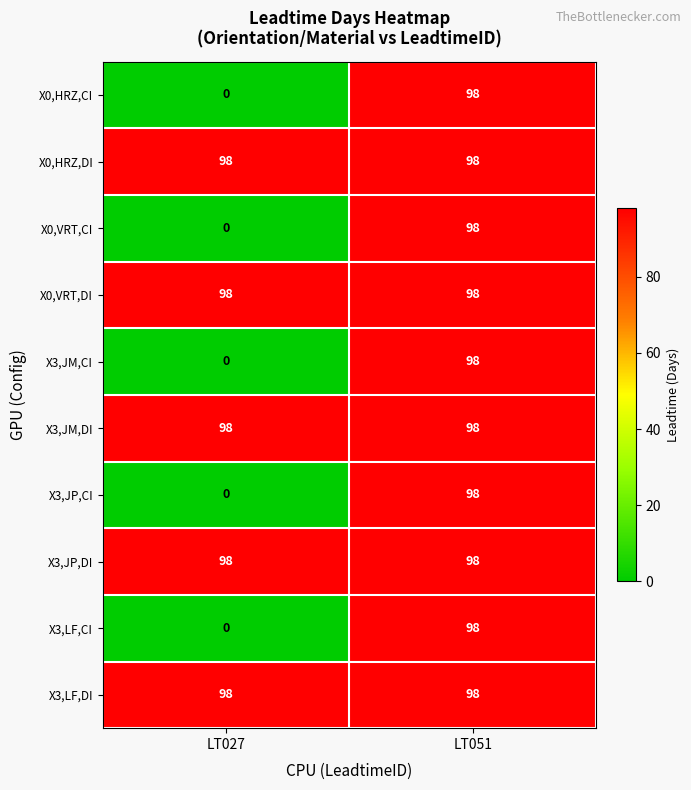

Reading right to left, extract all data points from this chart.

X0,HRZ,CI: LT051=98	LT027=0
X0,HRZ,DI: LT051=98	LT027=98
X0,VRT,CI: LT051=98	LT027=0
X0,VRT,DI: LT051=98	LT027=98
X3,JM,CI: LT051=98	LT027=0
X3,JM,DI: LT051=98	LT027=98
X3,JP,CI: LT051=98	LT027=0
X3,JP,DI: LT051=98	LT027=98
X3,LF,CI: LT051=98	LT027=0
X3,LF,DI: LT051=98	LT027=98